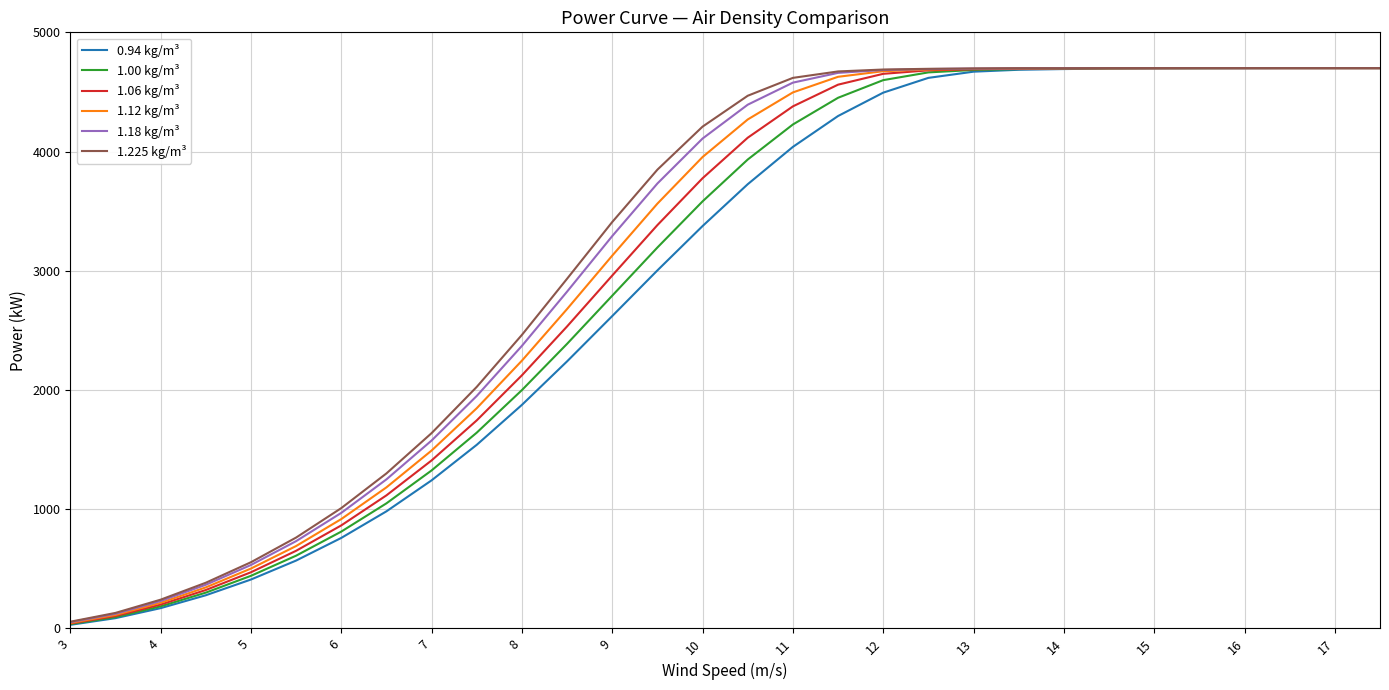

What is the greatest value displayed?

4700